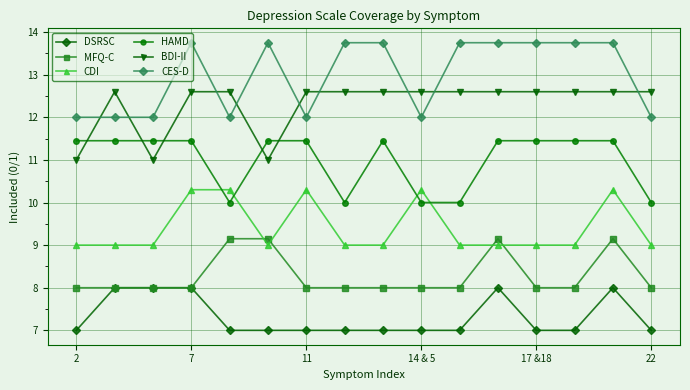

List the series in order of their peak value, lowest first.

DSRSC, MFQ-C, CDI, HAMD, BDI-II, CES-D